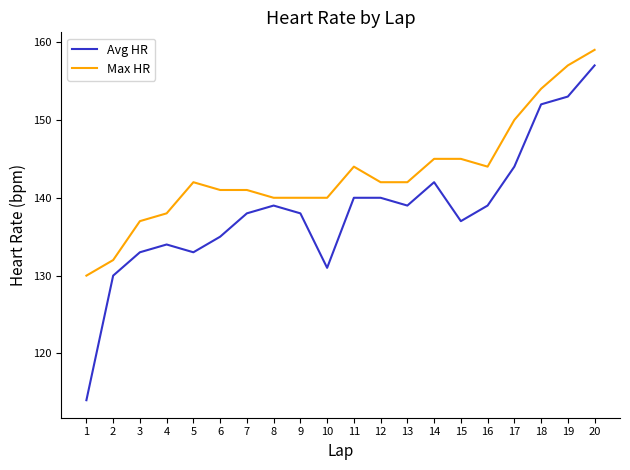

True or false: Avg HR and Max HR intersect in this chart.

False